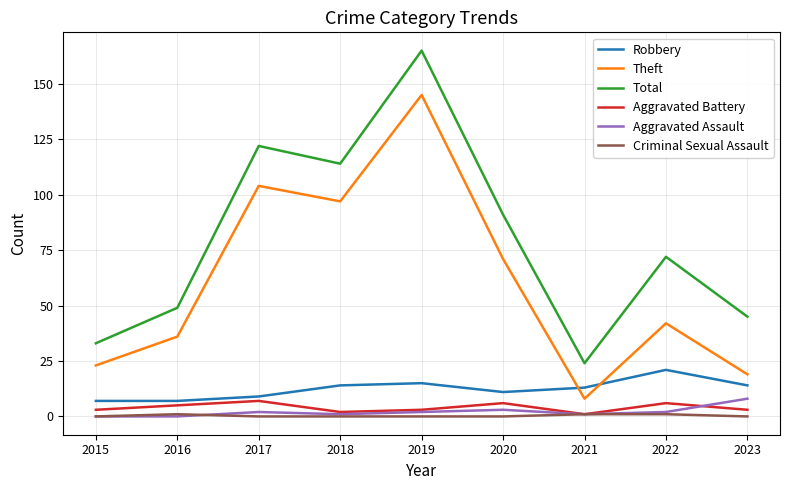

Is it true that Total equals 33 at 2015?

True